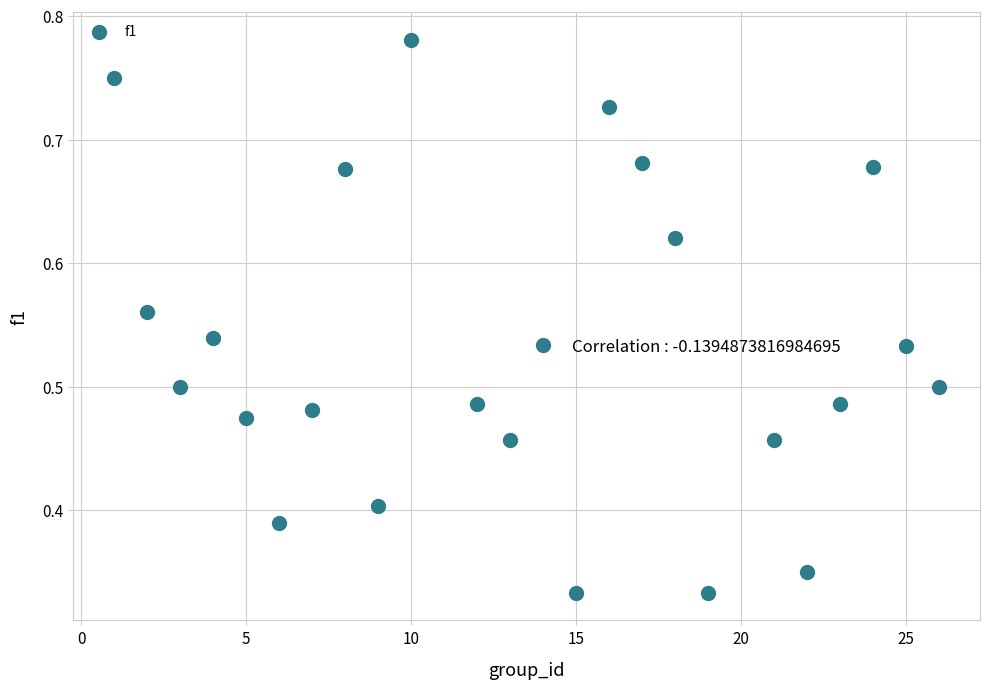

What is the range of X values (max minus min)?

25.0